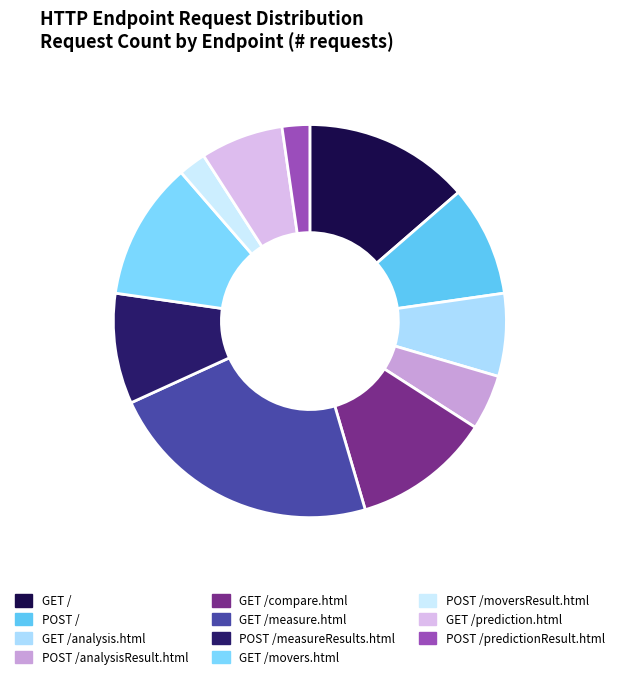

Count the number of slices in the pie.

11